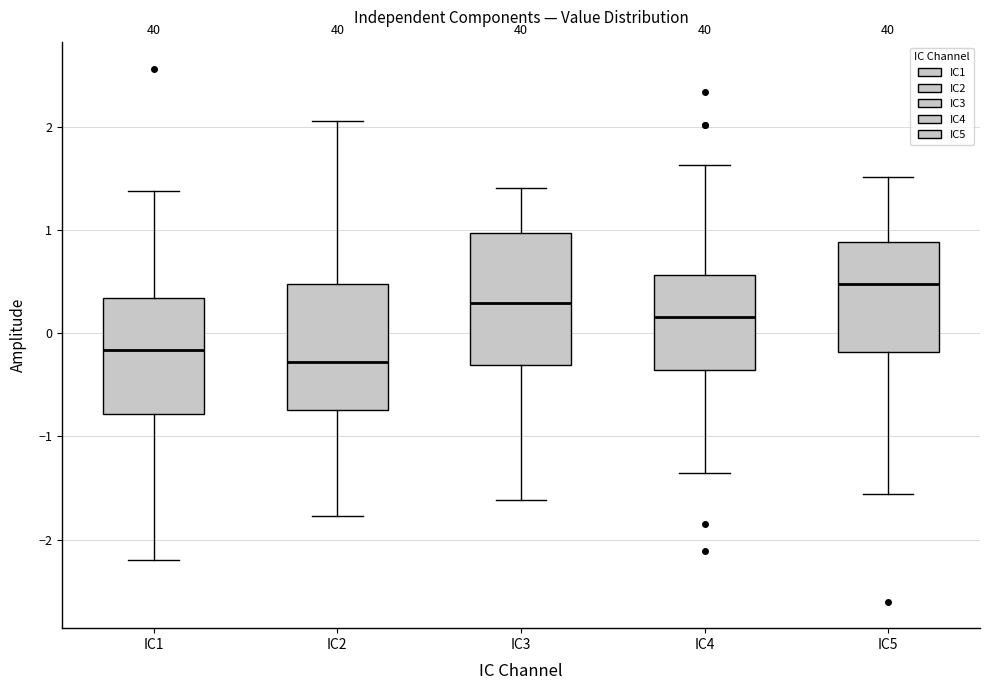

Where is the lower edge of the box for IC5 on the y-axis? The values are not printed on the chart, so give them approximately, as read against the axis.

-0.2